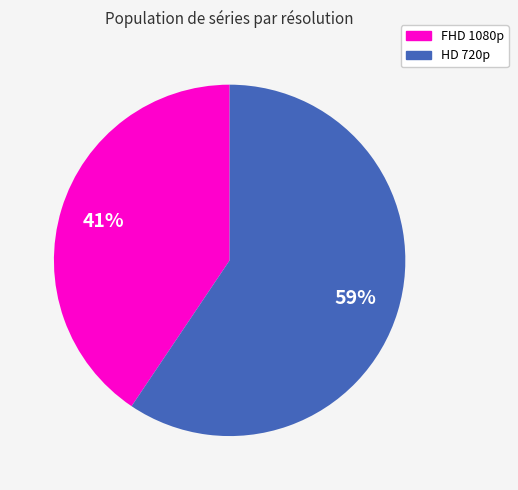

Count the number of slices in the pie.

2